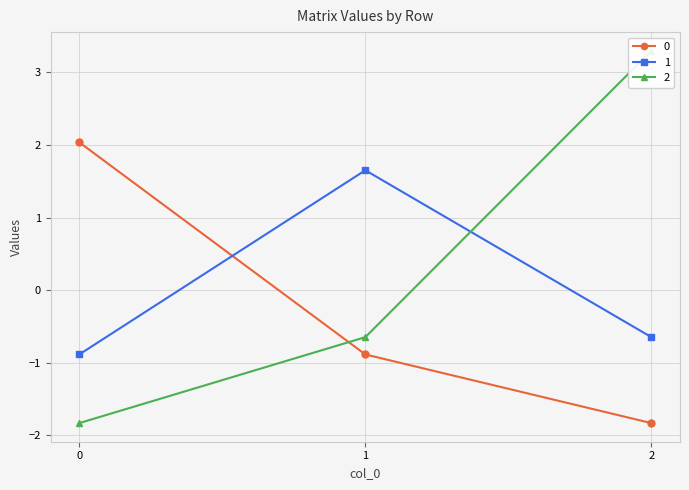

True or false: 1 has a value of -0.2 at 2.

False